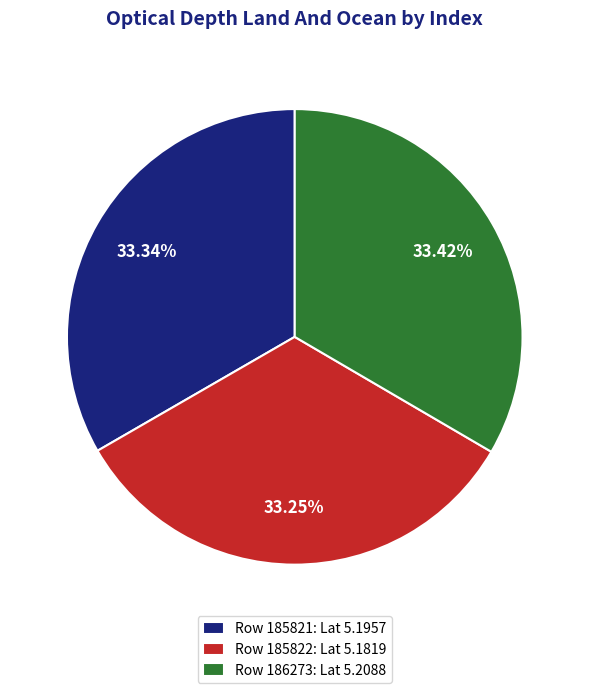

Is the sum of Row 186273: Lat 5.2088 and Row 185821: Lat 5.1957 greater than half?

Yes